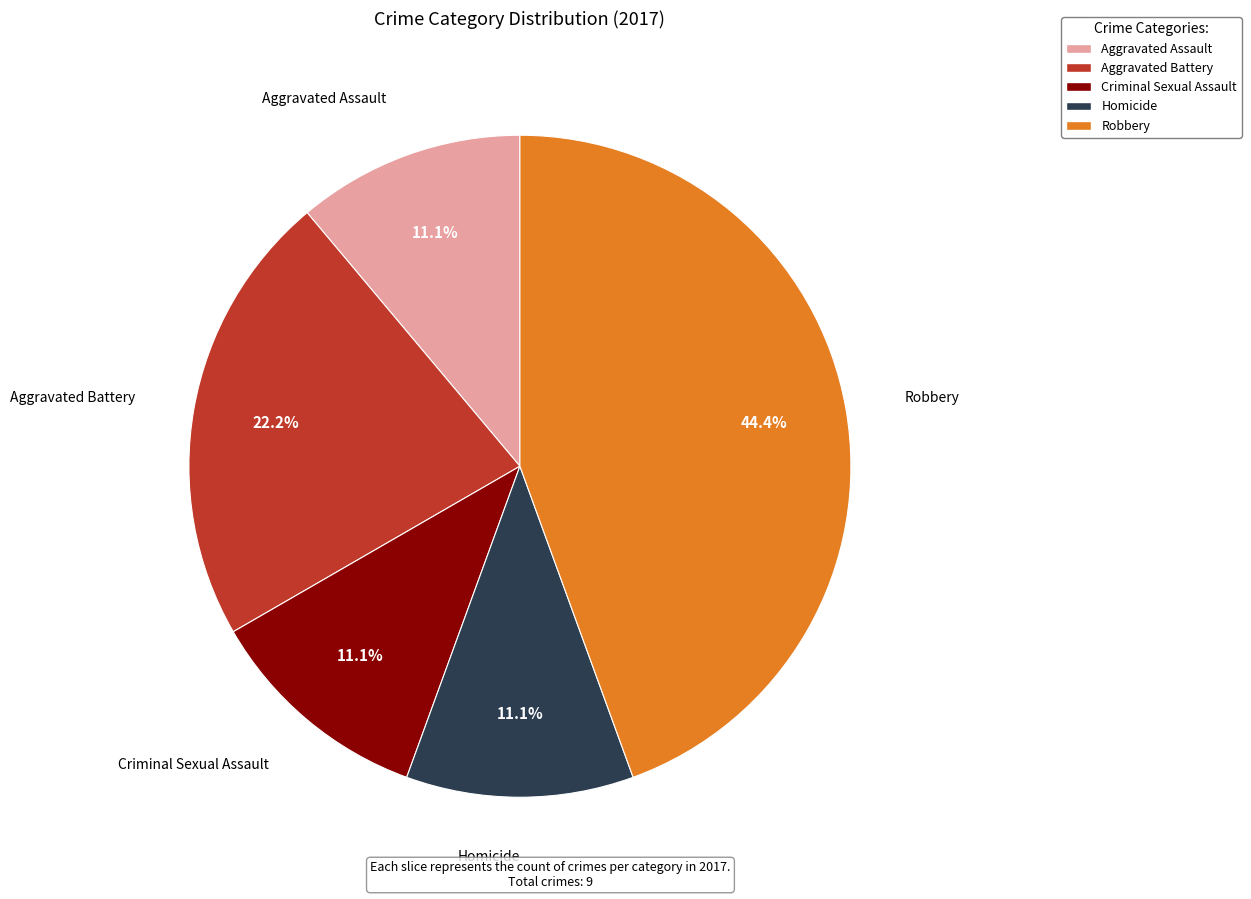

Is there any slice that represents more than half of the pie?

No